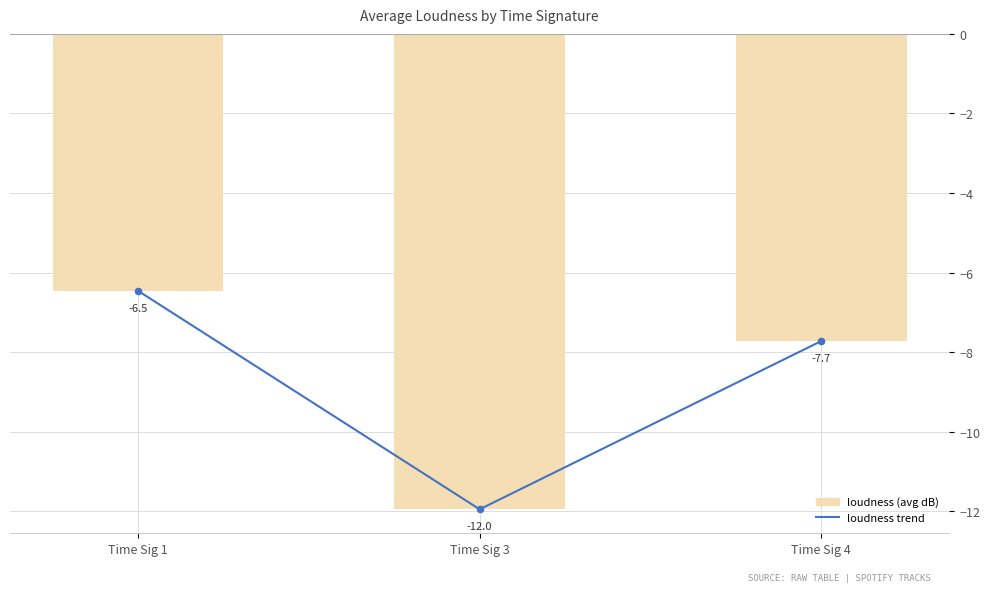

What is the change in value from Time Sig 3 to Time Sig 4?

+4.2